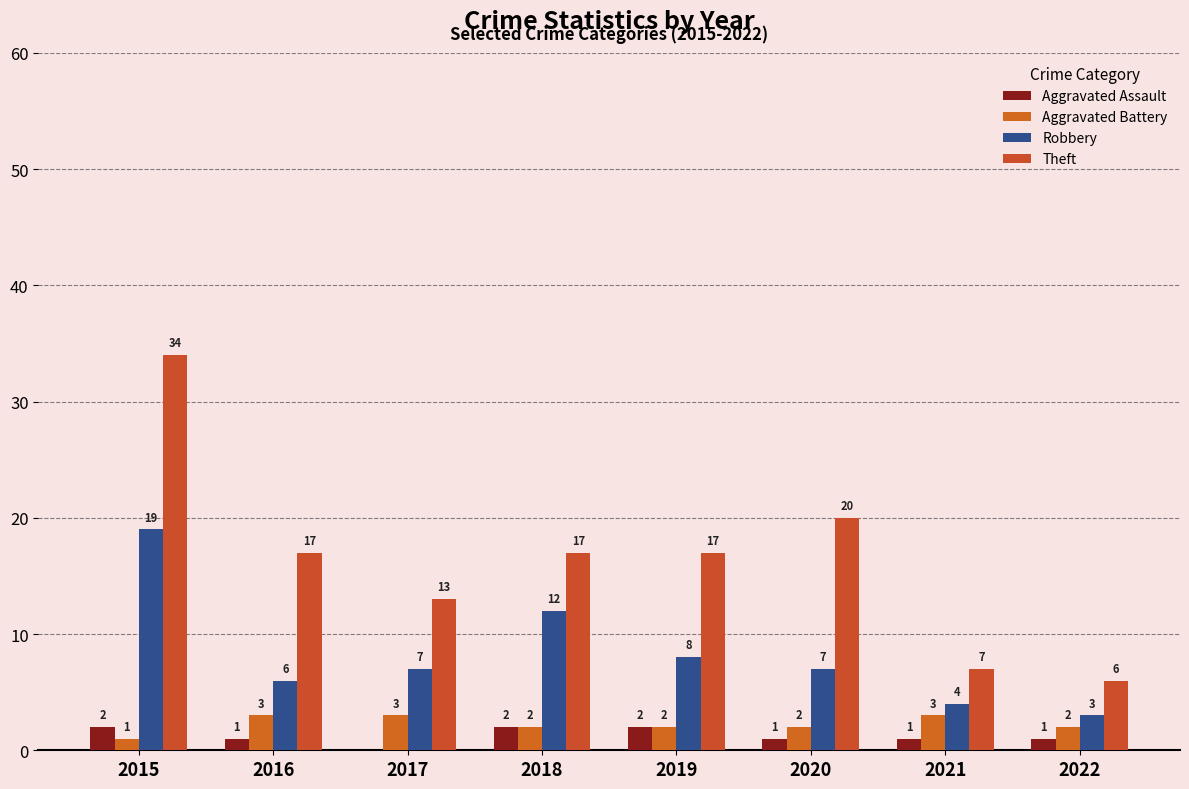

Reading right to left, transcribe all the data shown in this chart.

Aggravated Assault: 2022=1	2021=1	2020=1	2019=2	2018=2	2017=0	2016=1	2015=2
Aggravated Battery: 2022=2	2021=3	2020=2	2019=2	2018=2	2017=3	2016=3	2015=1
Robbery: 2022=3	2021=4	2020=7	2019=8	2018=12	2017=7	2016=6	2015=19
Theft: 2022=6	2021=7	2020=20	2019=17	2018=17	2017=13	2016=17	2015=34